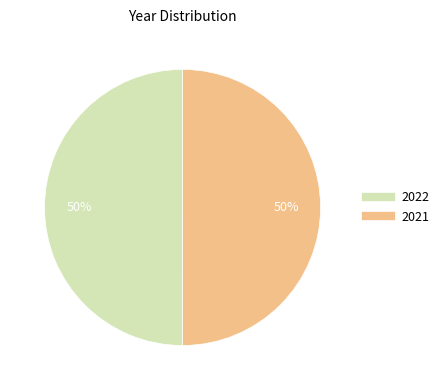

True or false: 2022 accounts for 64% of the total.

False